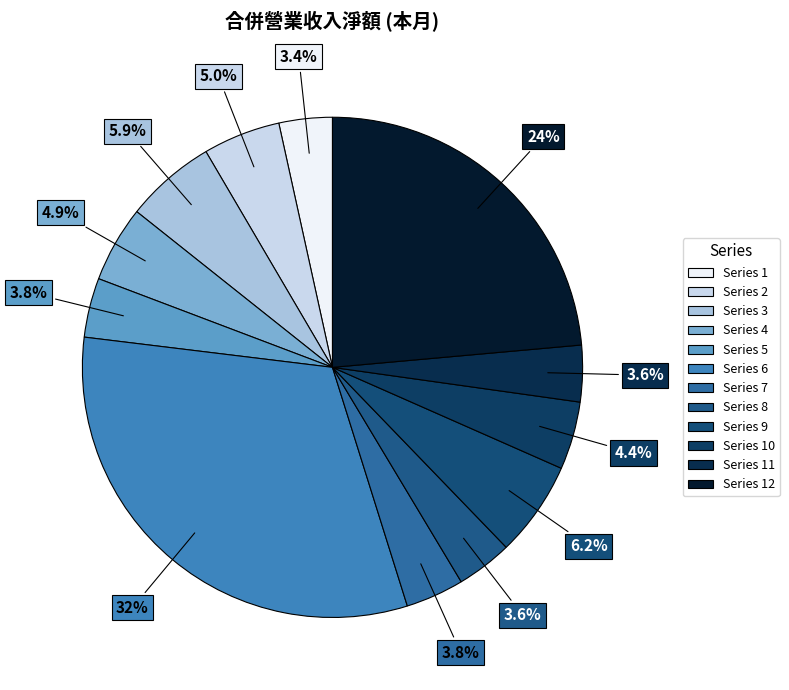

To the nearest percent, what is the difference between the largest and smallest slice percentages?

28%